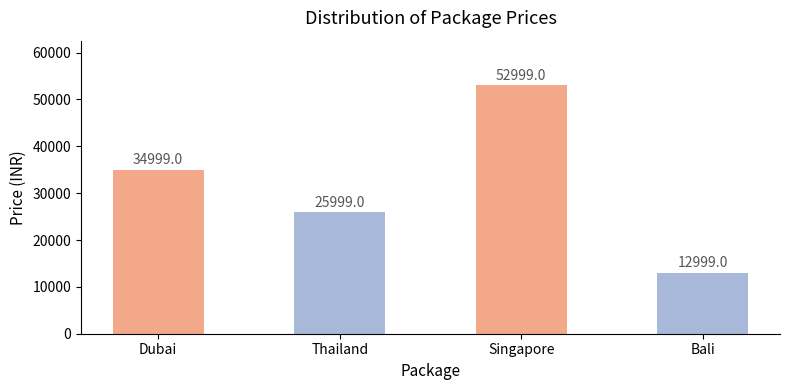

List the labels in order of value, smallest first.

Bali, Thailand, Dubai, Singapore